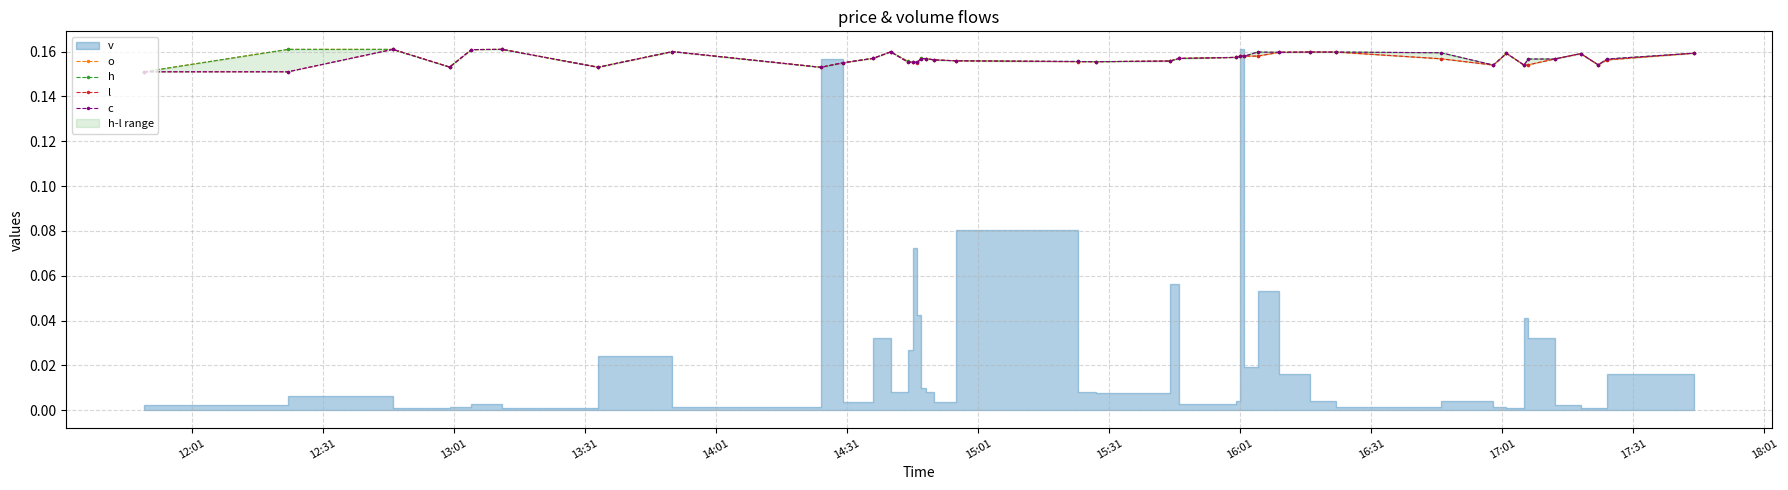

What is the highest value of the o series?

0.2